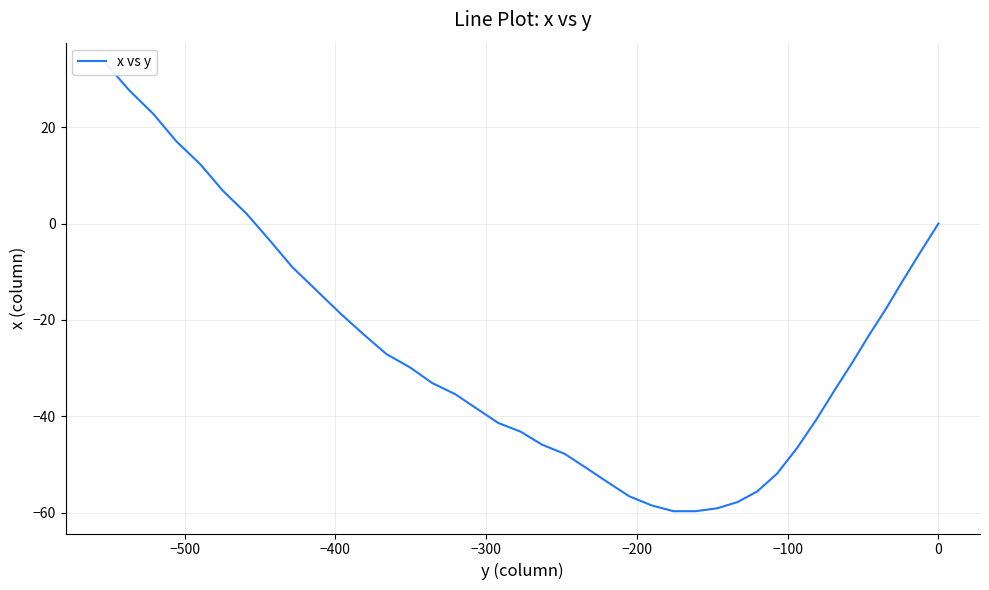

True or false: the data shows 2.1 at 34.

False